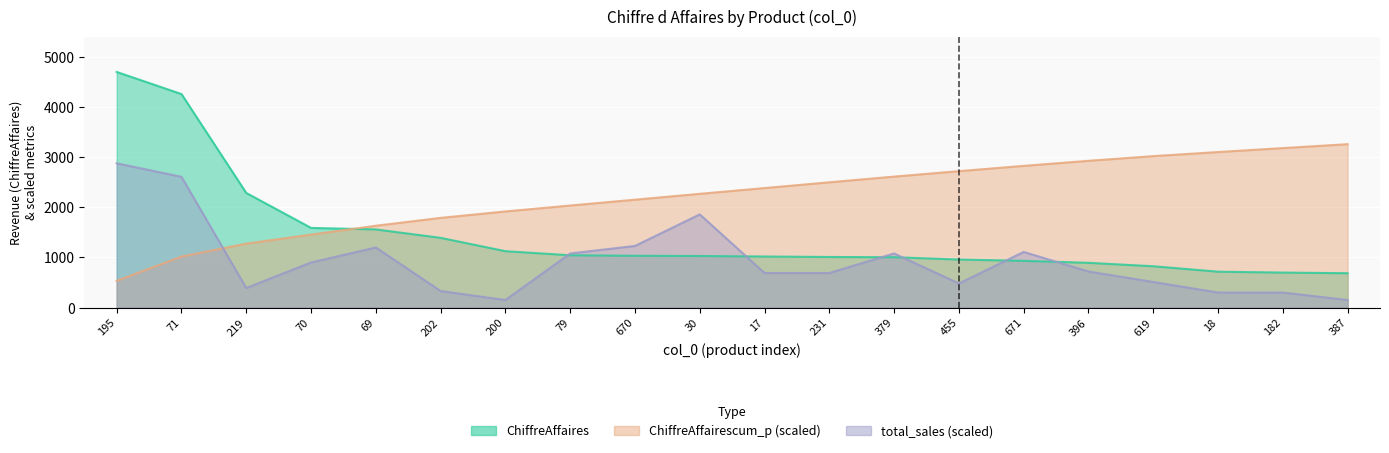

What is the minimum value for ChiffreAffaires?

685.0